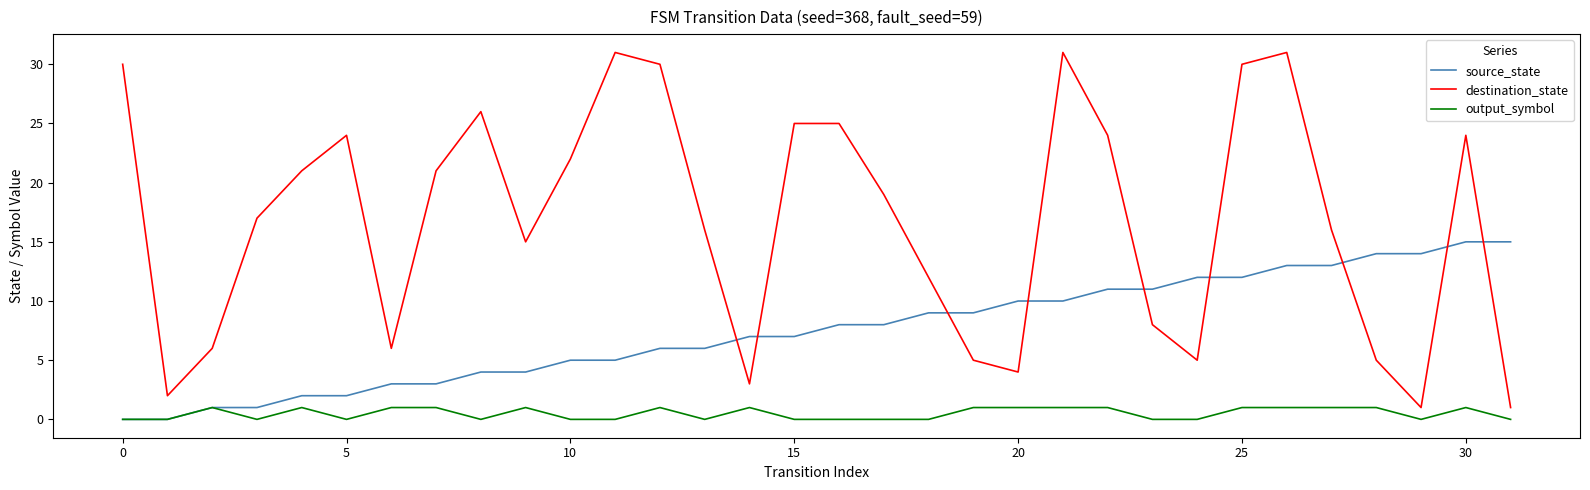

What is the highest value of the source_state series?

15